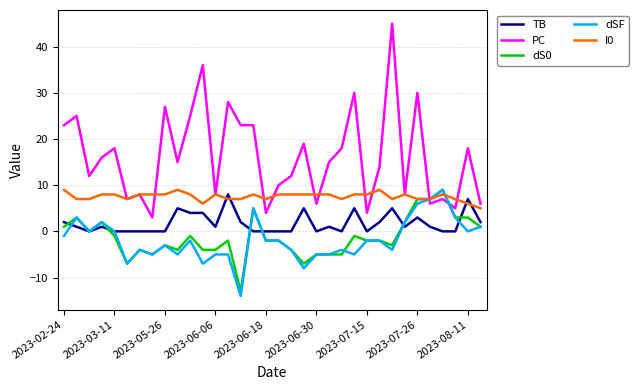

What is the average value of the PC series?

16